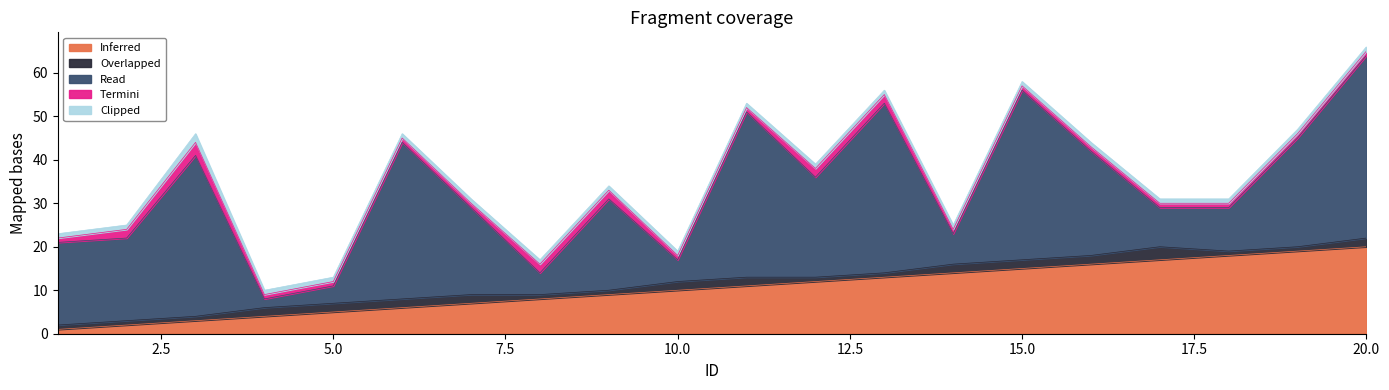

True or false: Read has more than 1 points higher than both neighbors.

True